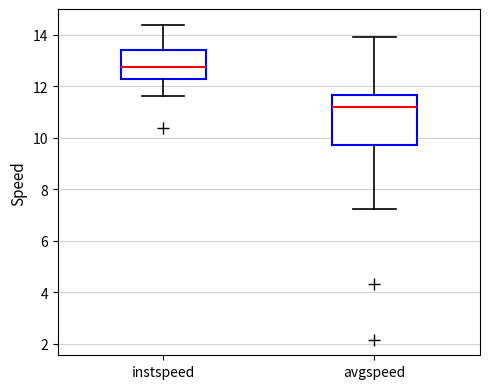

Reading left to right, read every box against the y-axis: the position of its median line, the range the box covers, and the ends of its whiskers. The values are not printed on the chart, so give them approximately, as read against the axis.

instspeed: median 12.8, box 12.2 to 13.4, whiskers 11.6 to 14.4
avgspeed: median 11.2, box 9.6 to 11.6, whiskers 7.2 to 13.8